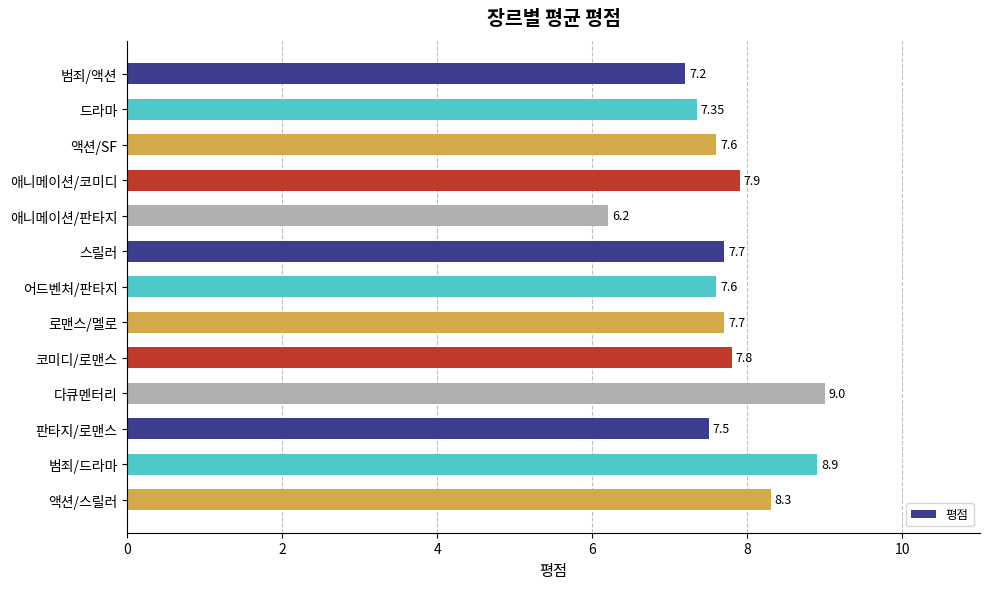

Which category has the highest value across all series?

다큐멘터리